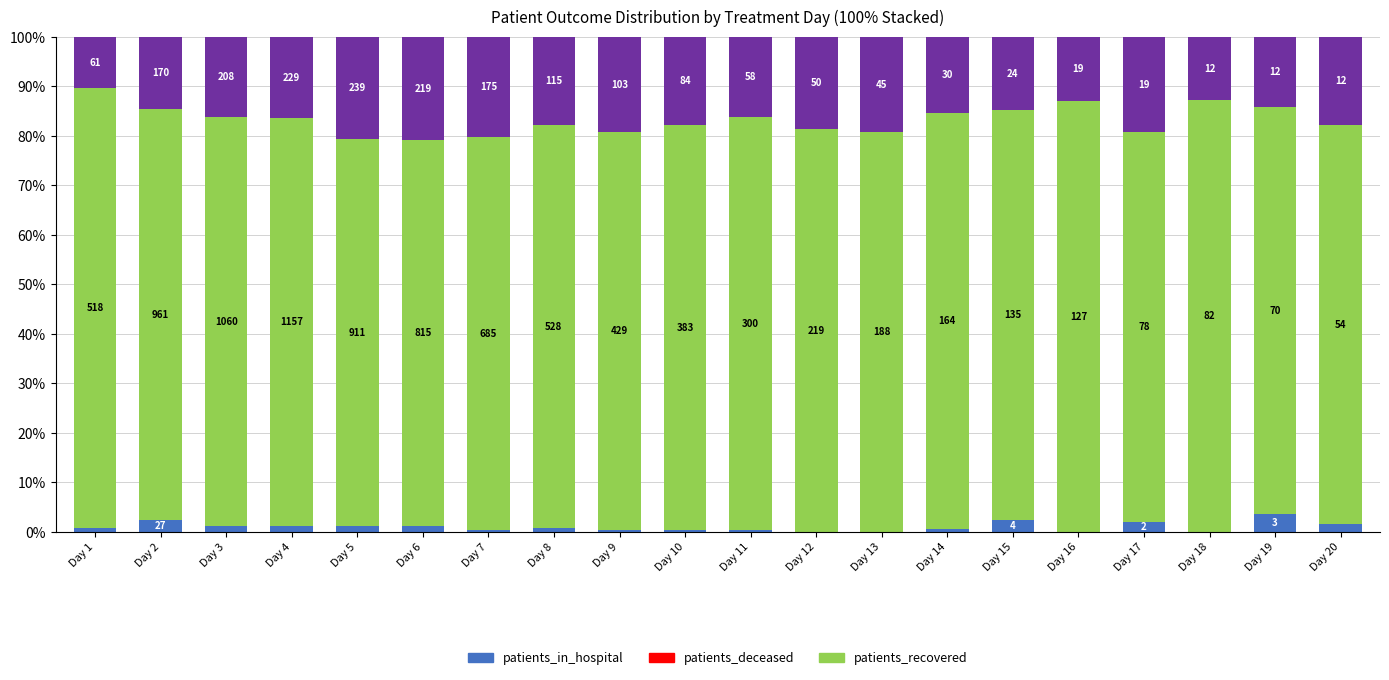

Does the chart contain stacked bars?

Yes